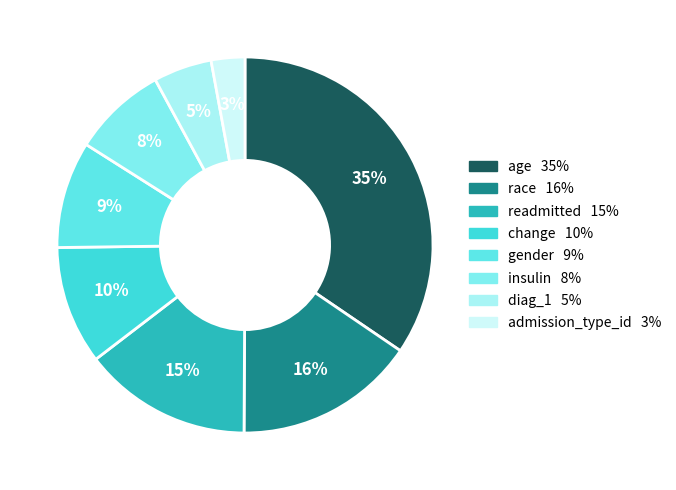

Which slice is the smallest?

admission_type_id